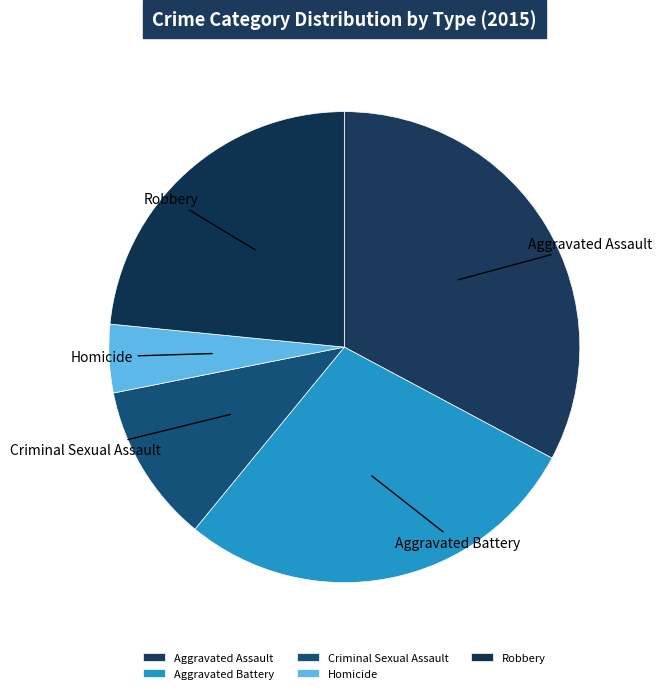

Is it true that Aggravated Assault is 33% of the pie?

True